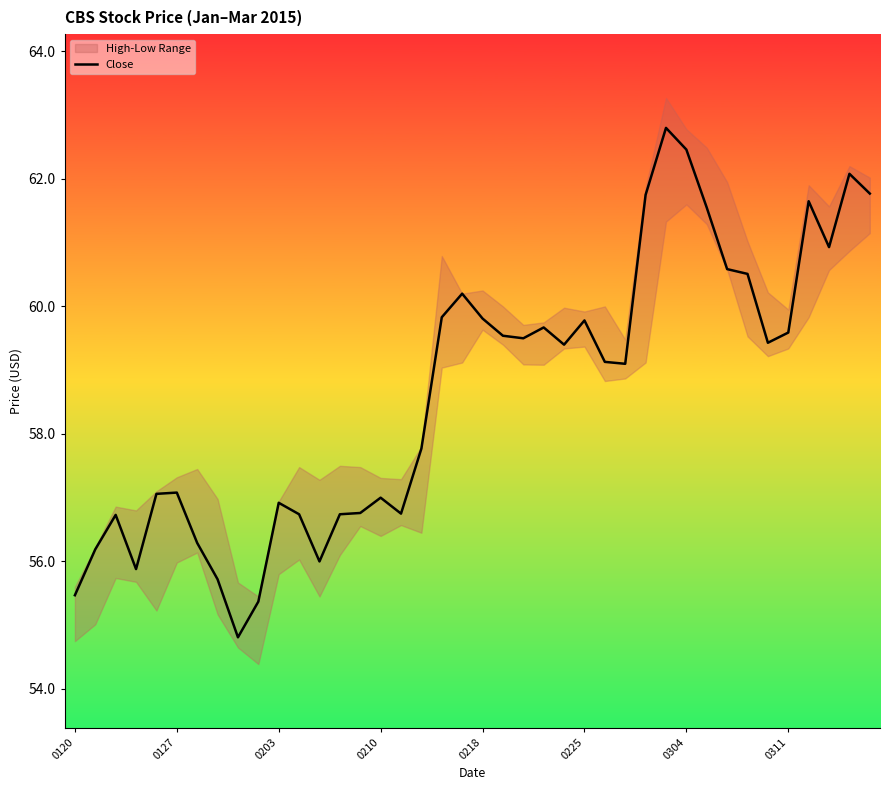

What is the minimum value for Close?

54.8